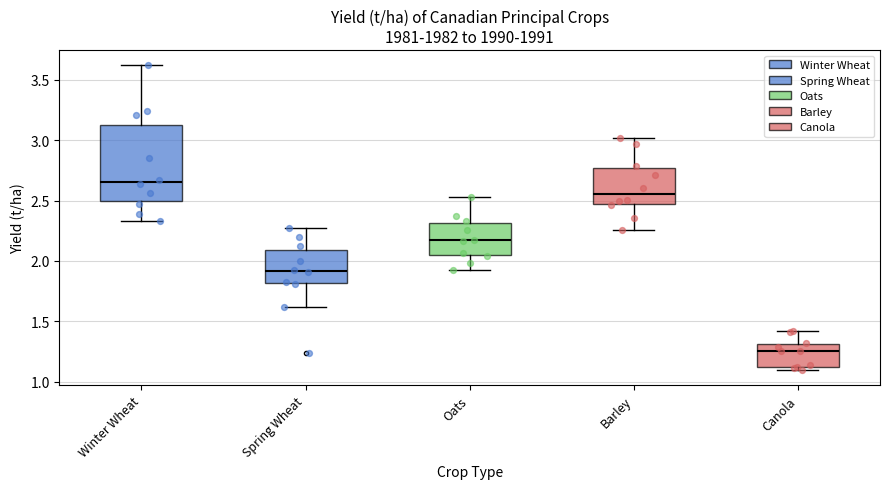

Reading left to right, transcribe this box plot: for each box, give where its median line is, the range the box spans, and where its two whiskers end, as read against the y-axis. The values are not printed on the chart, so give them approximately, as read against the axis.

Winter Wheat: median 2.65, box 2.50 to 3.10, whiskers 2.35 to 3.60
Spring Wheat: median 1.90, box 1.80 to 2.10, whiskers 1.60 to 2.25
Oats: median 2.15, box 2.05 to 2.30, whiskers 1.95 to 2.55
Barley: median 2.55, box 2.45 to 2.75, whiskers 2.25 to 3.00
Canola: median 1.25, box 1.10 to 1.30, whiskers 1.10 (just below the box's lower edge) to 1.40